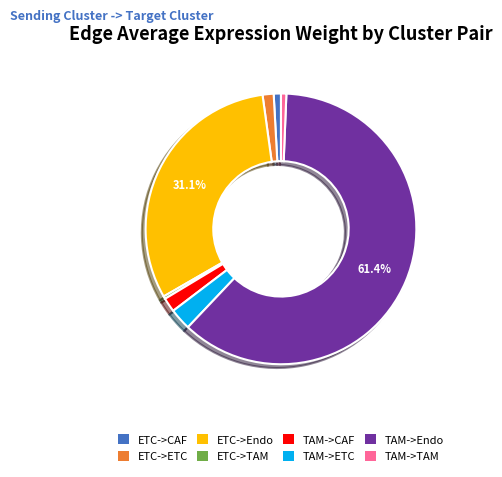

Is the sum of TAM->TAM and ETC->CAF greater than half?

No